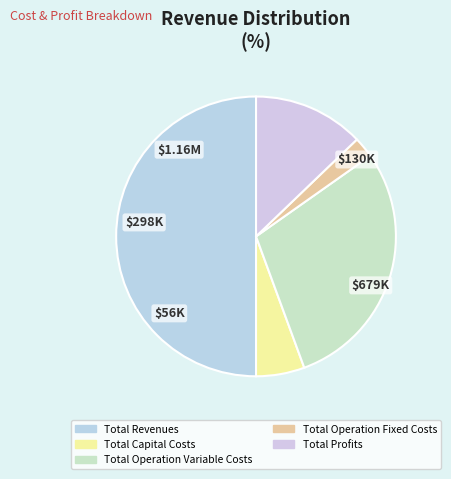

To the nearest percent, what is the difference between the Total Operation Fixed Costs and Total Capital Costs slice percentages?

3%